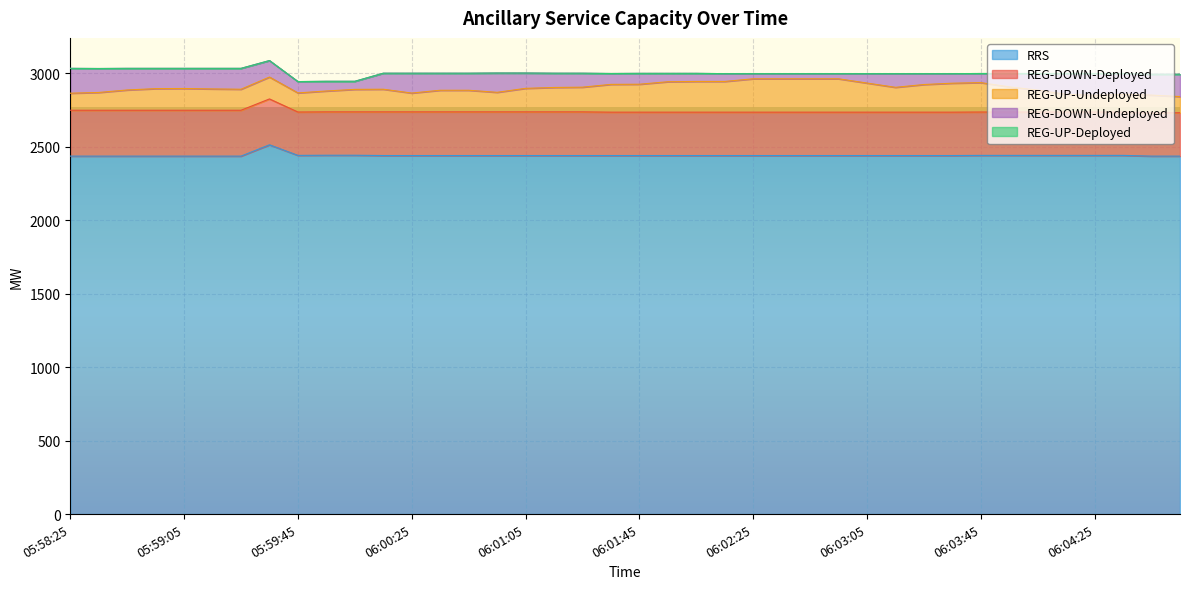

What is the label of the 39th point from the right?

05:58:33